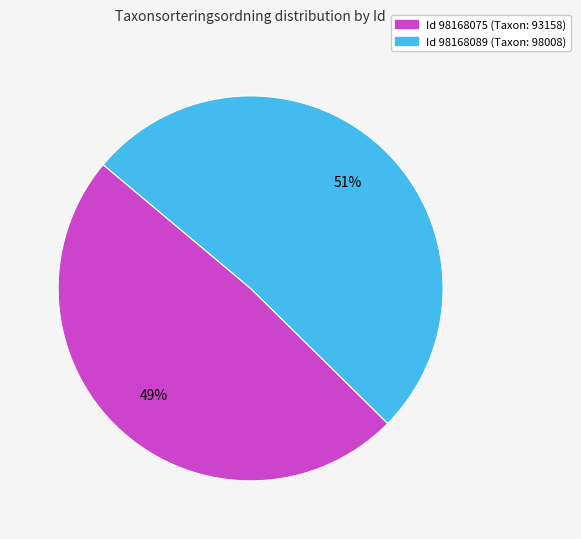

Is there a majority slice in this chart?

Yes